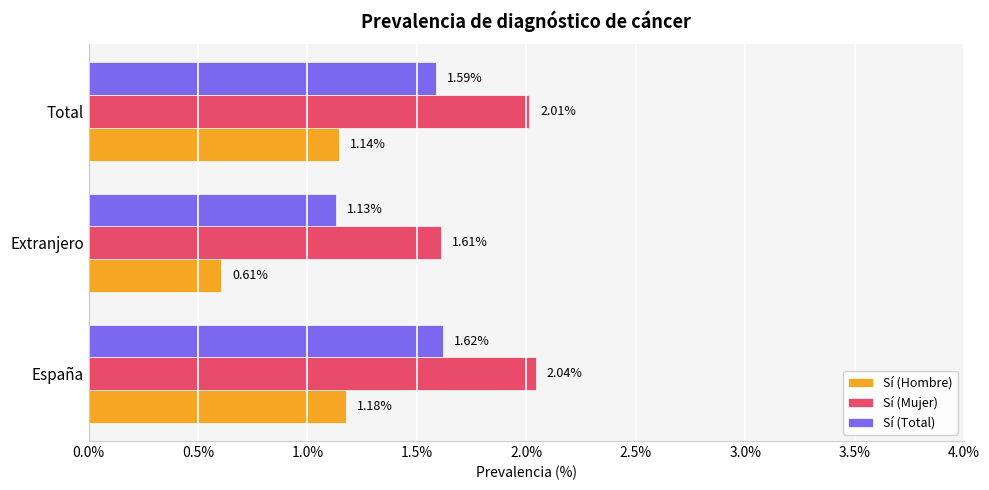

What is the difference between the maximum and minimum values in the Sí (Total) series?

0.5